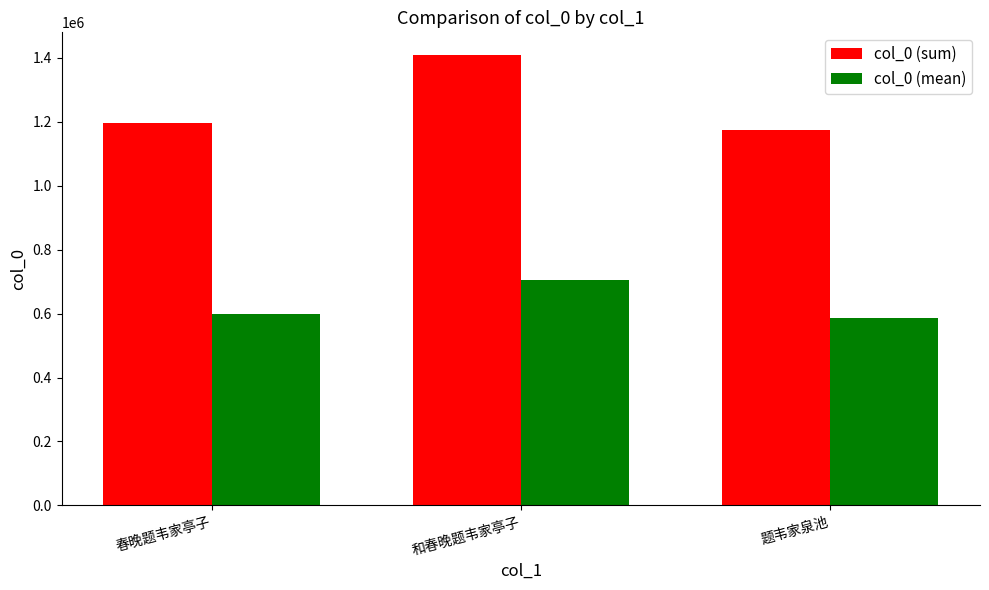

At which category is the sum across all series the highest?

和春晚题韦家亭子